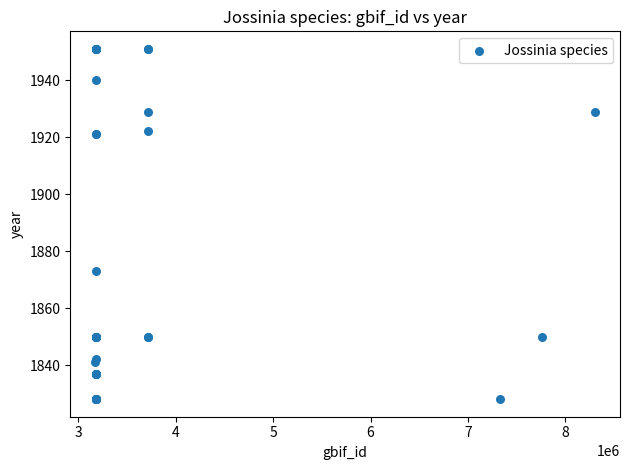

What Y value in the scatter plot is closest to 1889?

1873